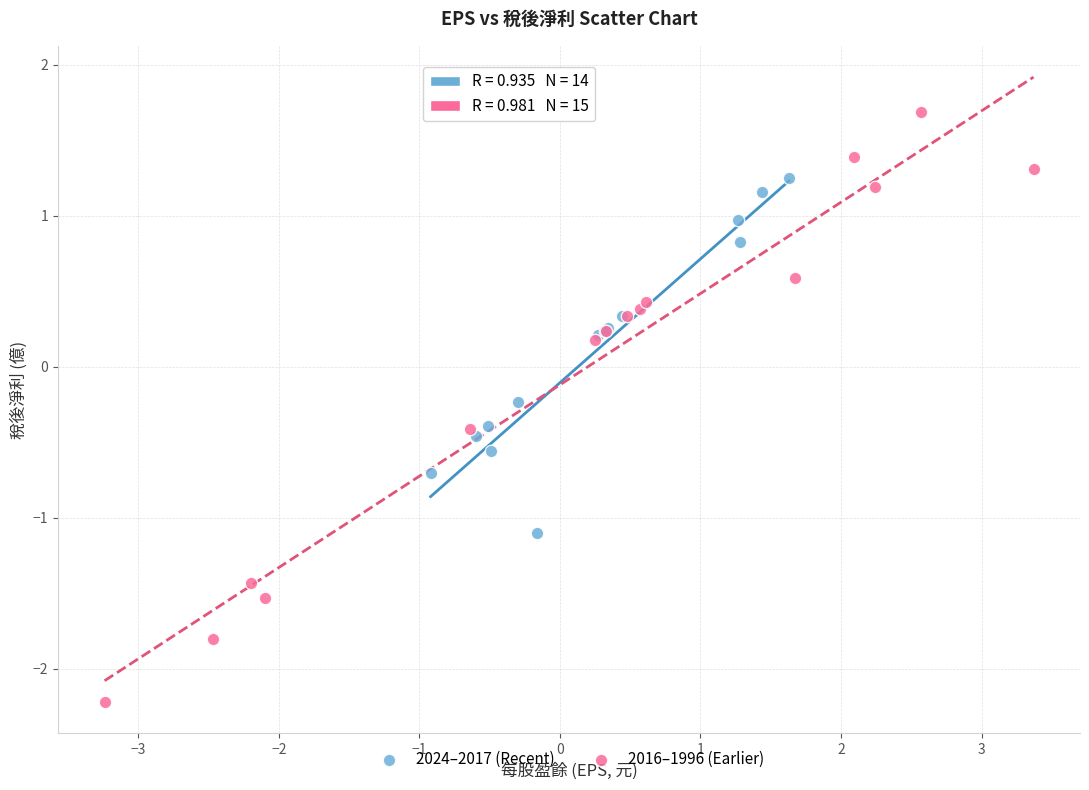

What are all the series names shown in the legend?

2024–2017 (Recent), 2016–1996 (Earlier)